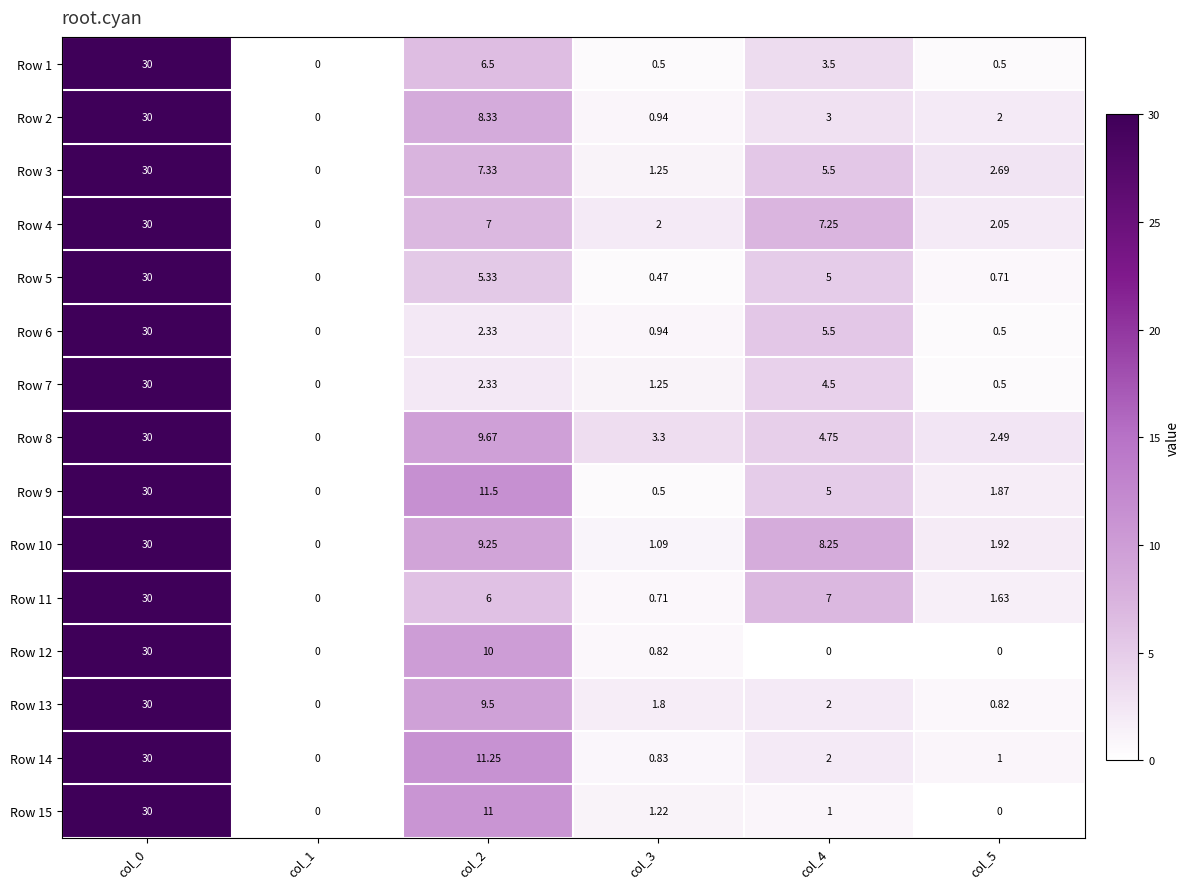

Is the value of Row 5 at col_5 greater than the value of Row 4 at col_5?

No